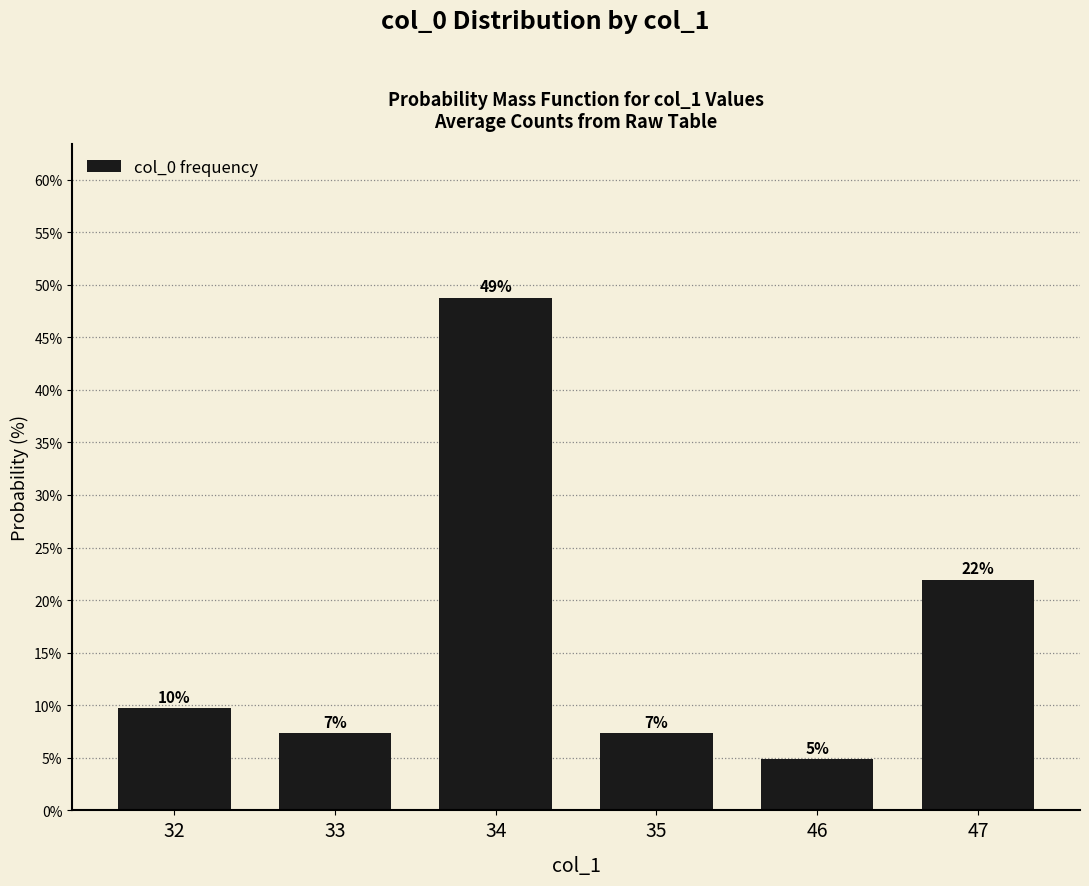

Are the bars horizontal?

No